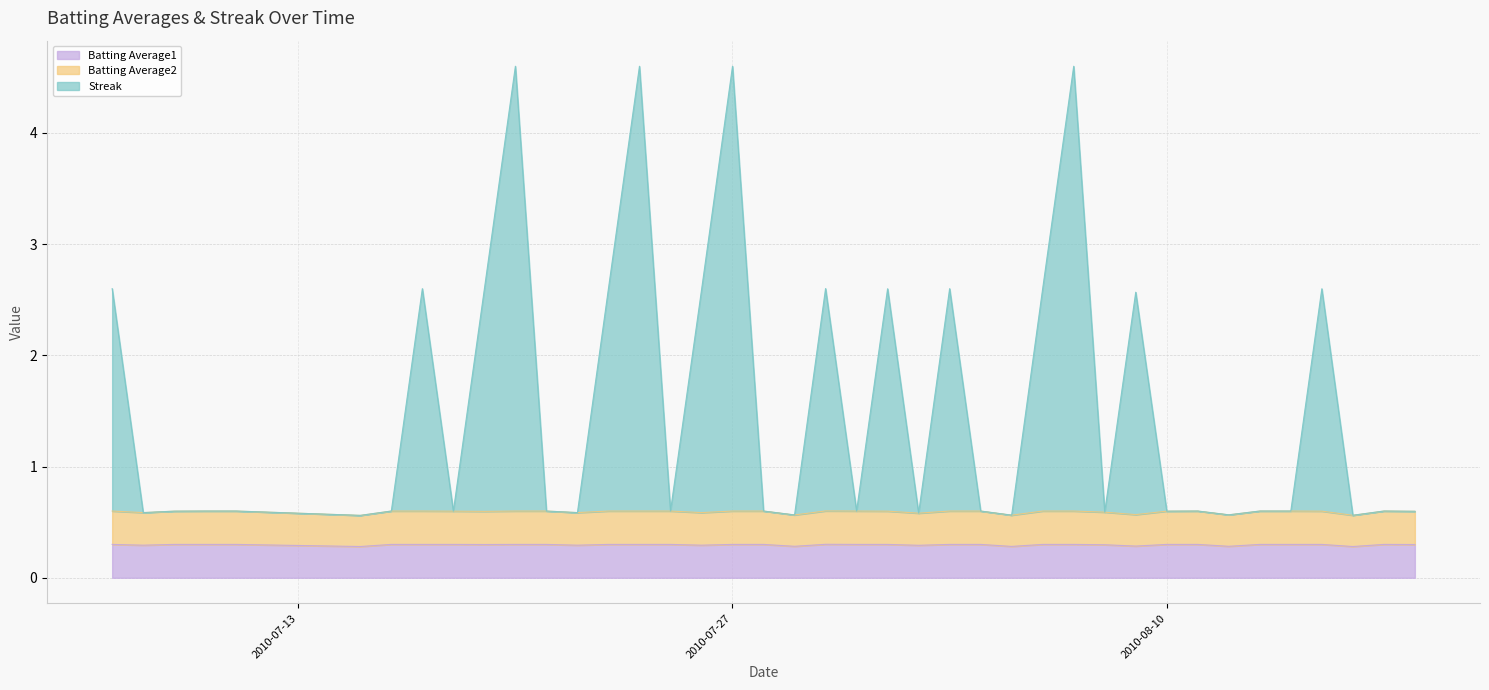

How many distinct data groups are displayed?

3